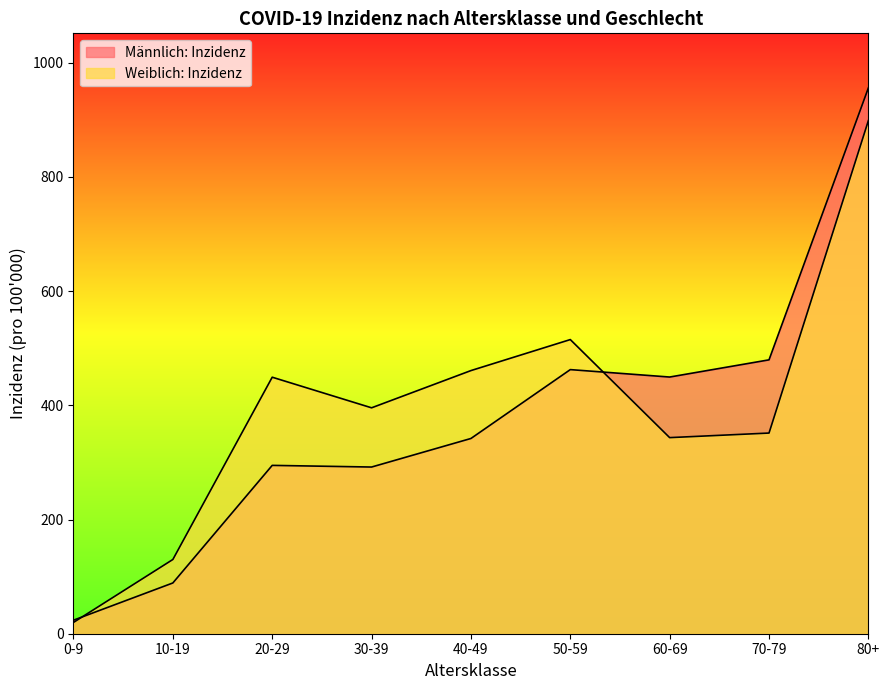

How many interior local peaks does the Weiblich: Inzidenz series have?

2